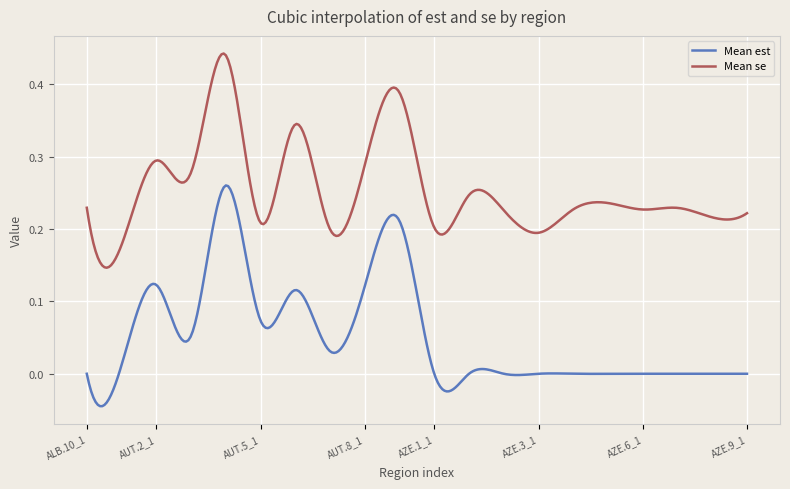

List the series in order of their overall mean, highest first.

Mean se, Mean est